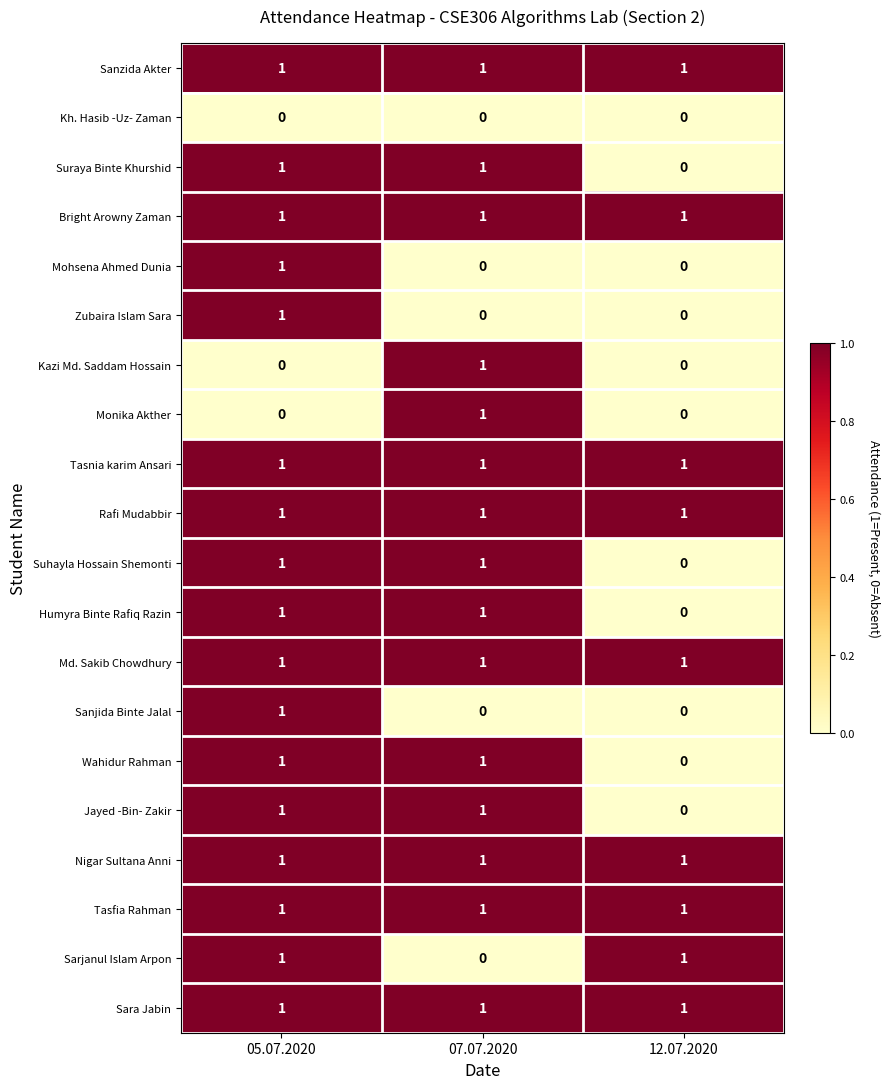

At how many categories does at least one series exceed 0?

3